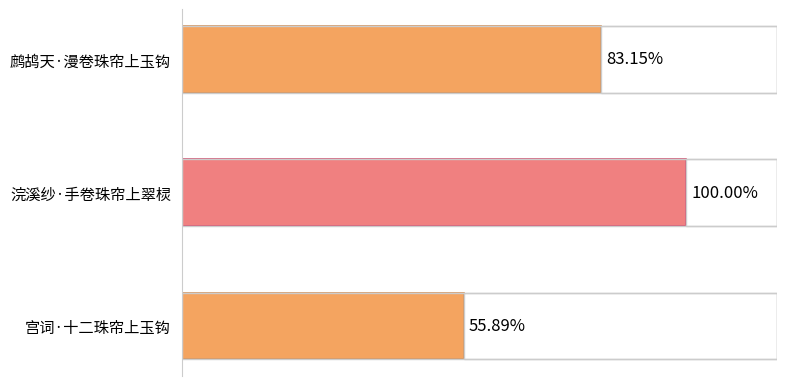

Does the chart contain any negative values?

No